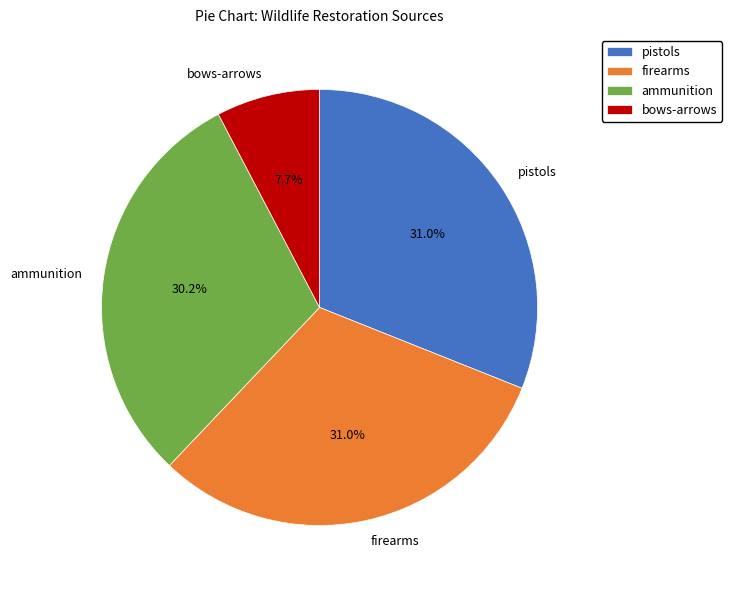

Which slice is the smallest?

bows-arrows